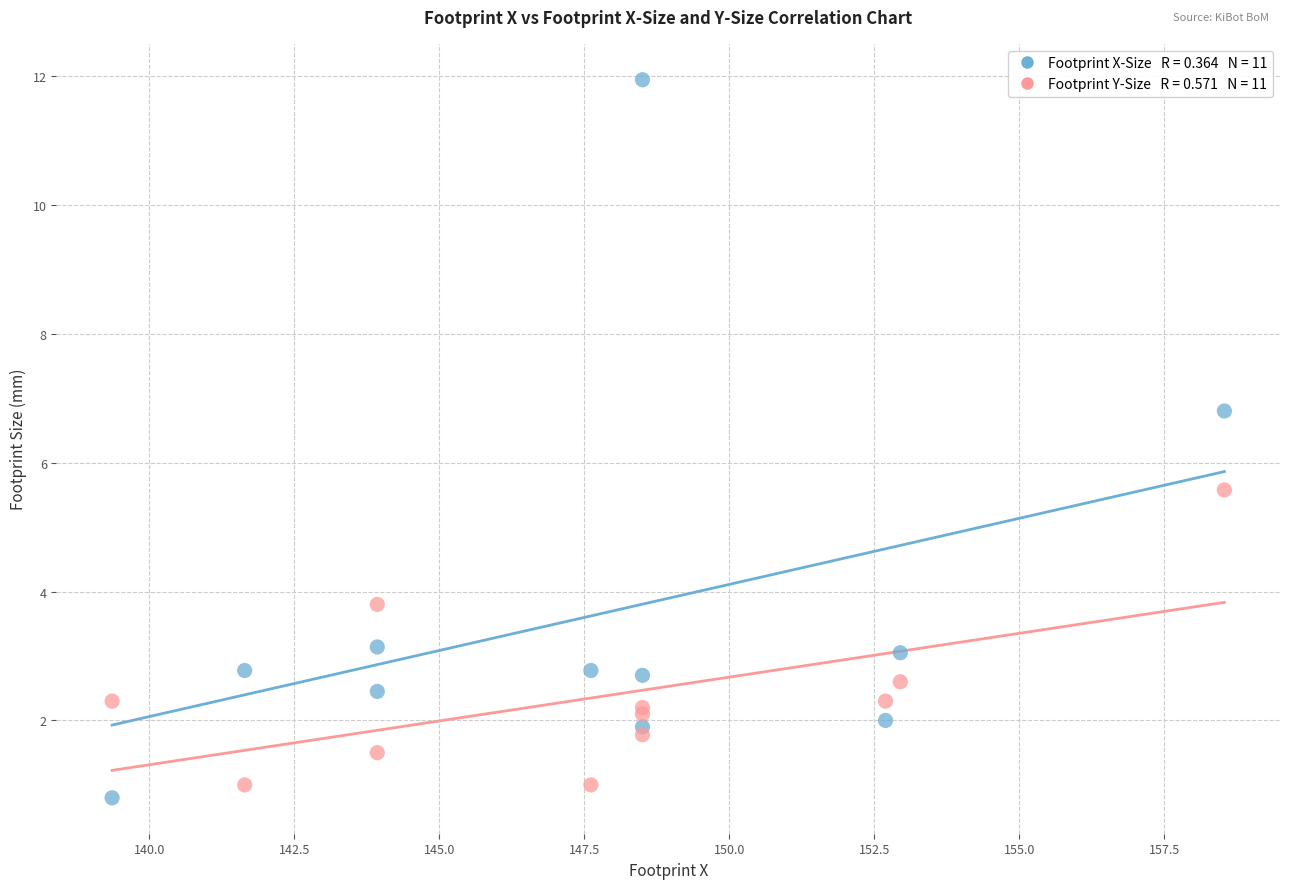

Across all series, what Y value is closest to 6?

5.6